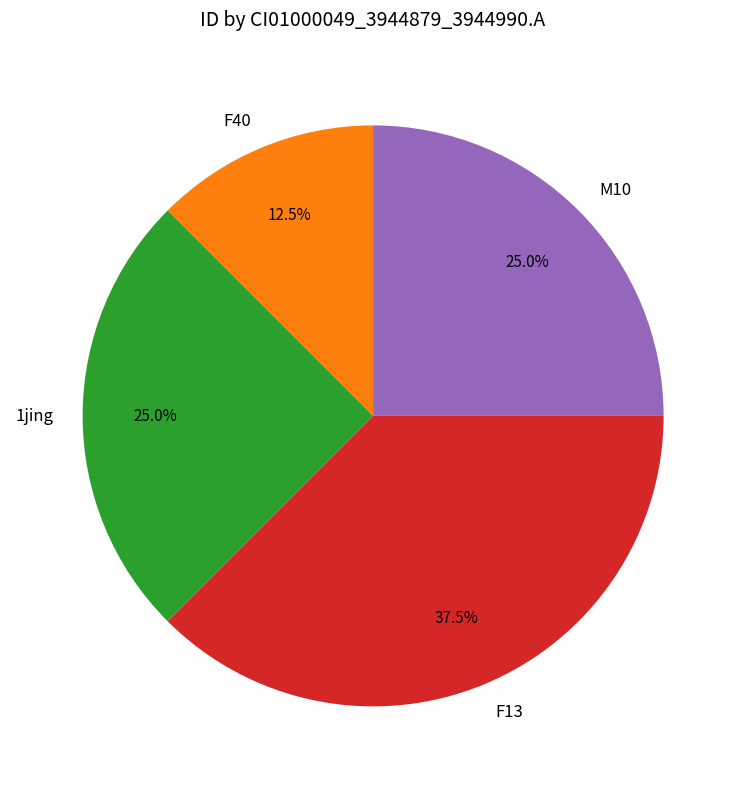

What portion of the pie excludes 1jing?

75.0%